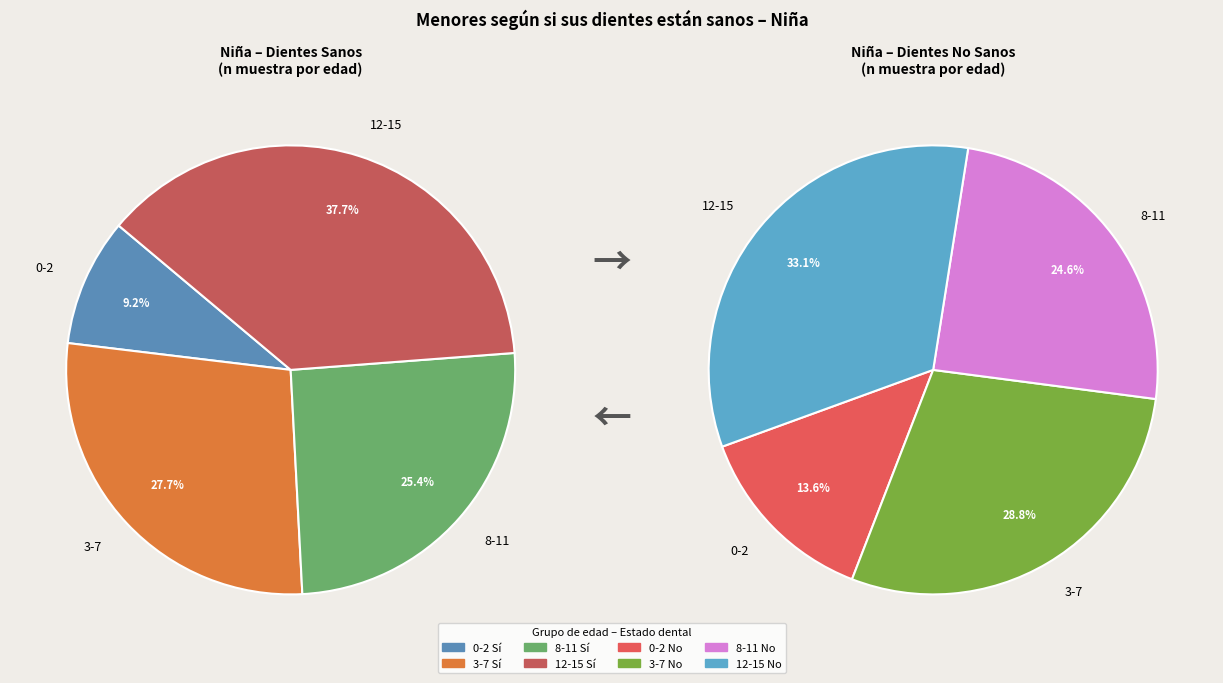

To the nearest percent, what is the difference between the largest and smallest slice percentages?

19%